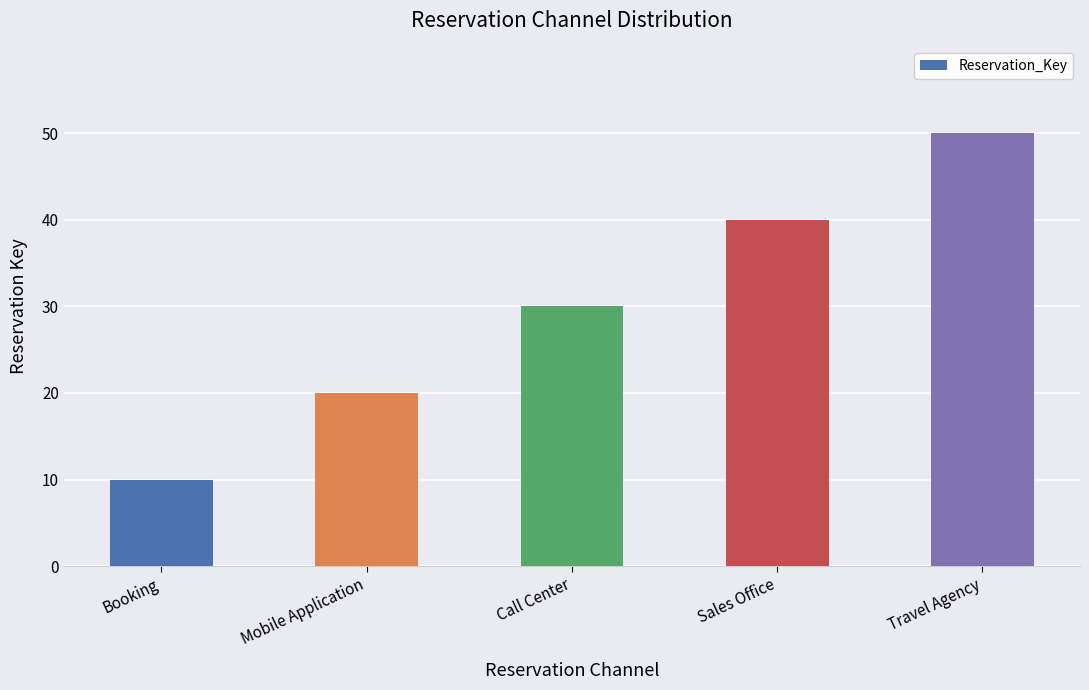

What is the difference between the second highest and second lowest values?

20